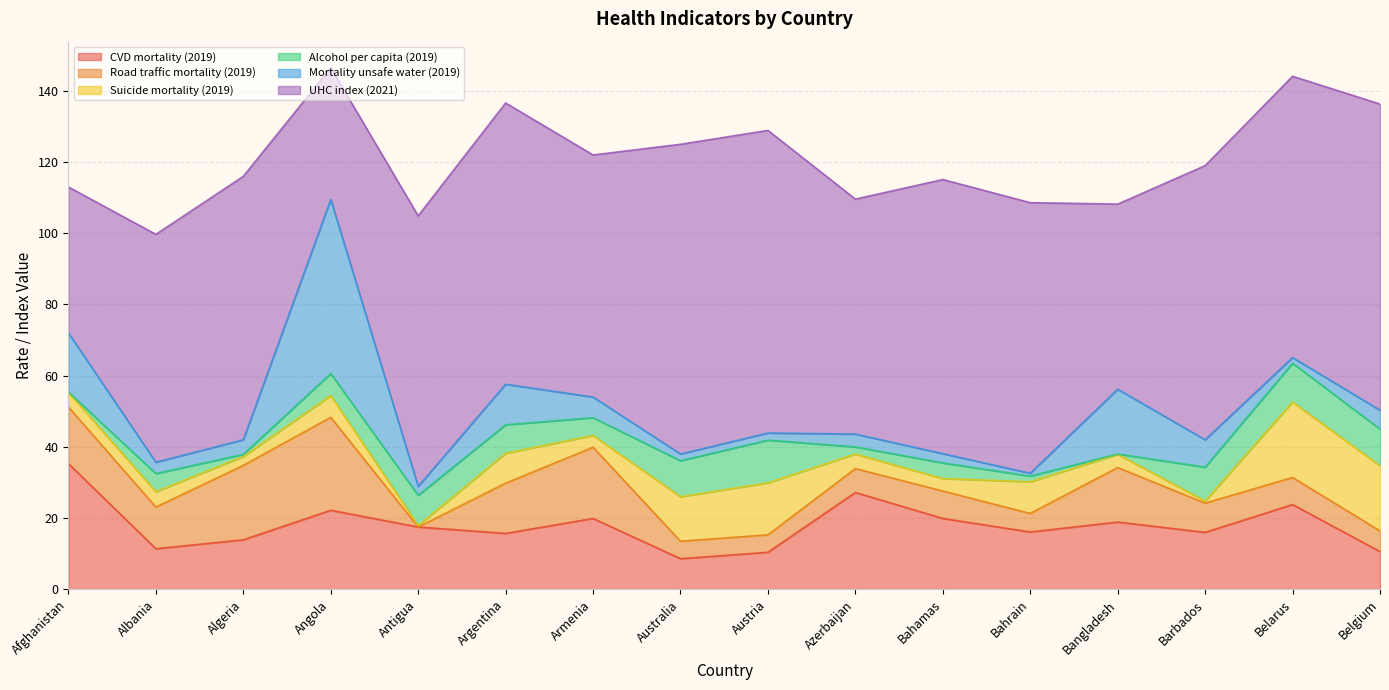

What is the total value across all series at Austria?

128.9